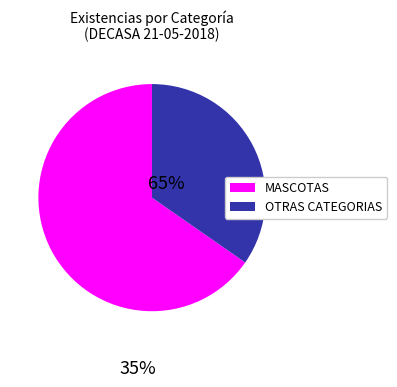

Is there any slice that represents more than half of the pie?

Yes